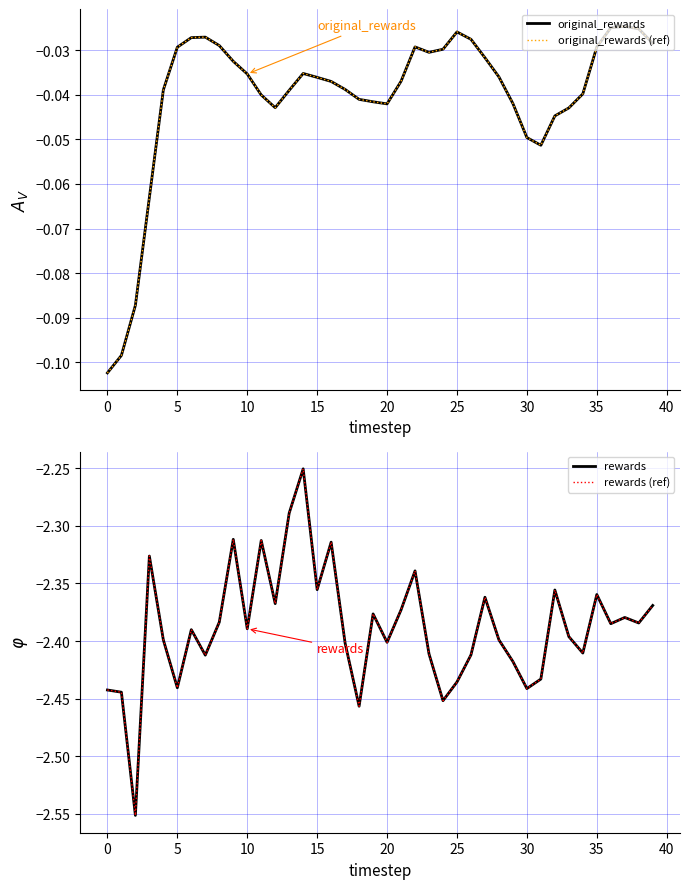

What is the sum of the original_rewards values at 13 and 35?

-0.1